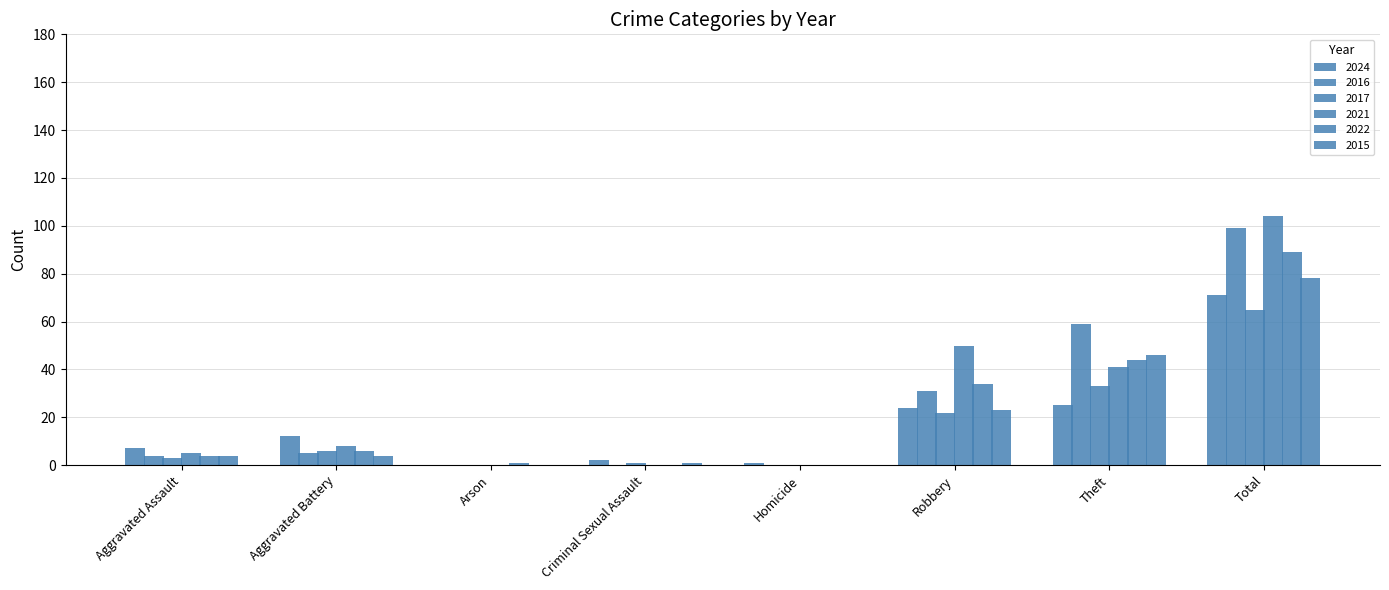

True or false: 2016 has a value of 0 at Criminal Sexual Assault.

True